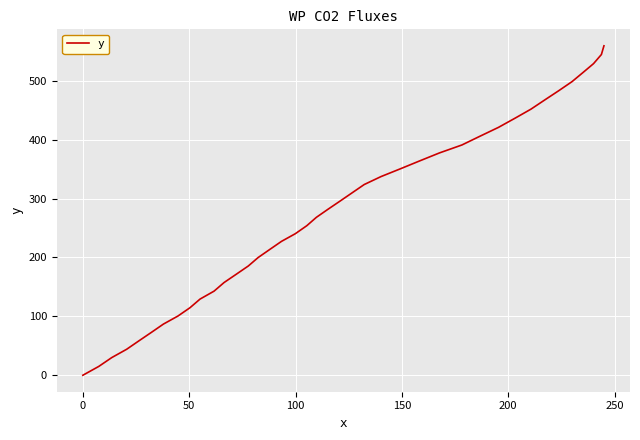

What is the maximum value shown in the chart?

559.3